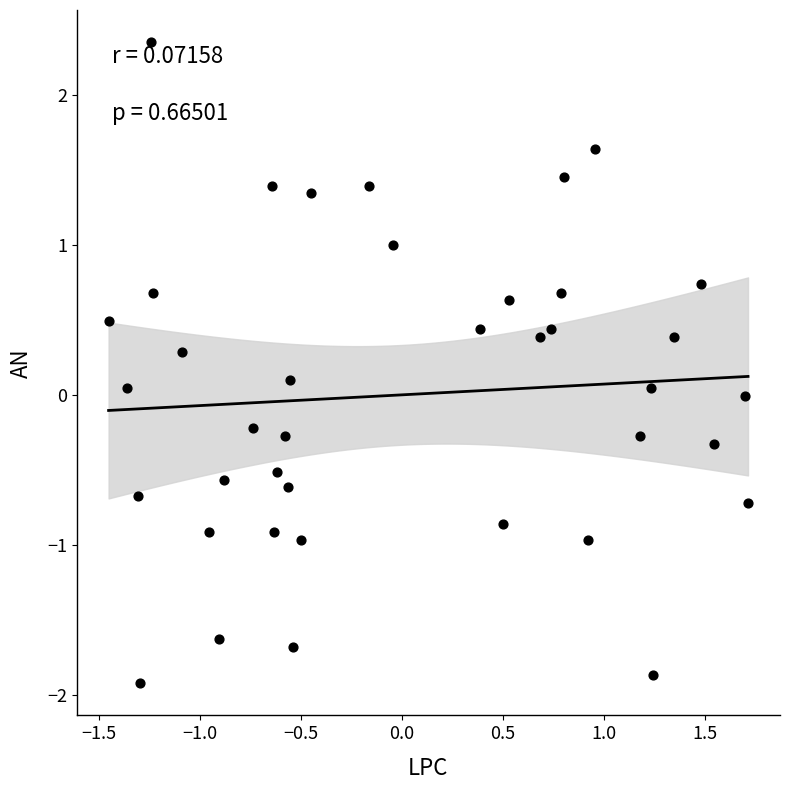

What is the range of Y values (max minus min)?

4.3